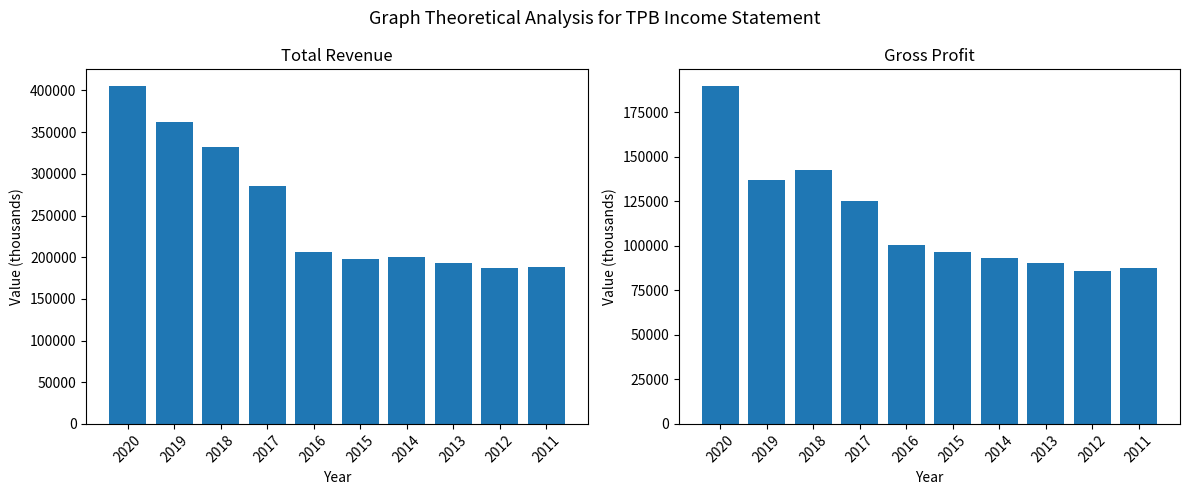

What is the difference between the maximum and second lowest values in the Gross Profit series?

101800